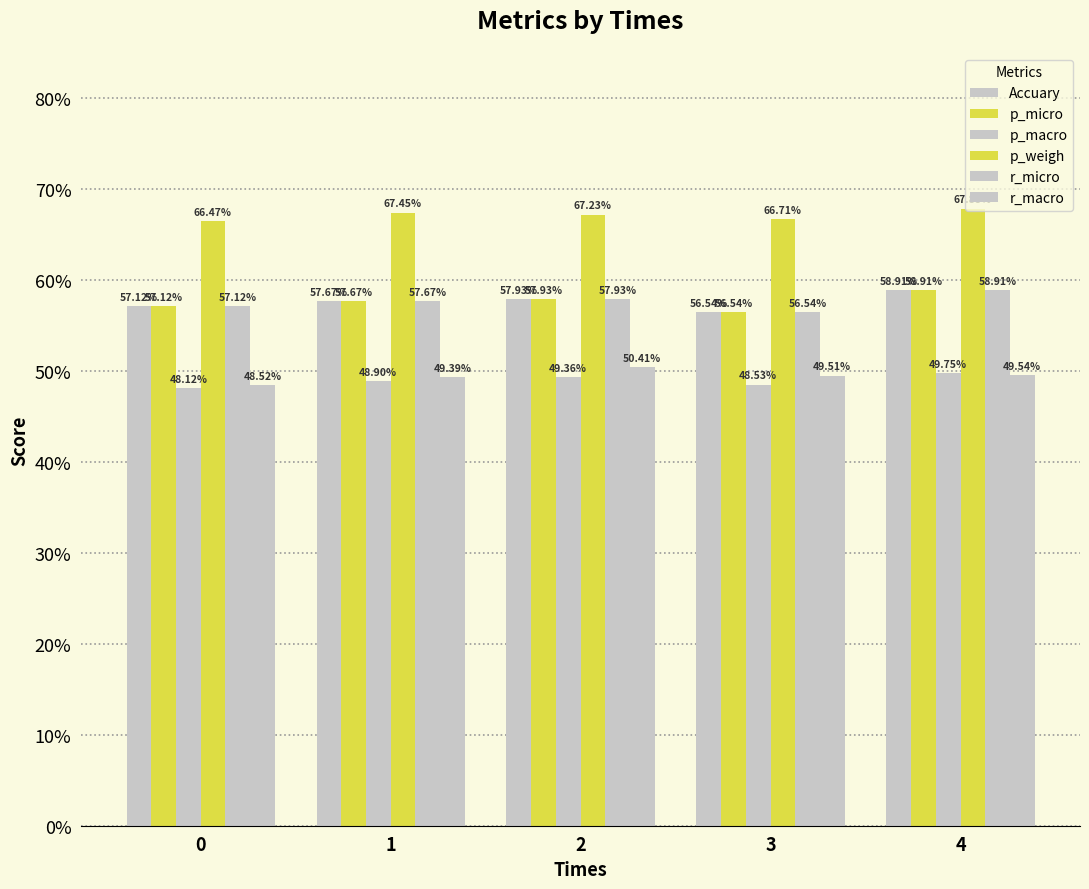

Does the chart contain stacked bars?

No